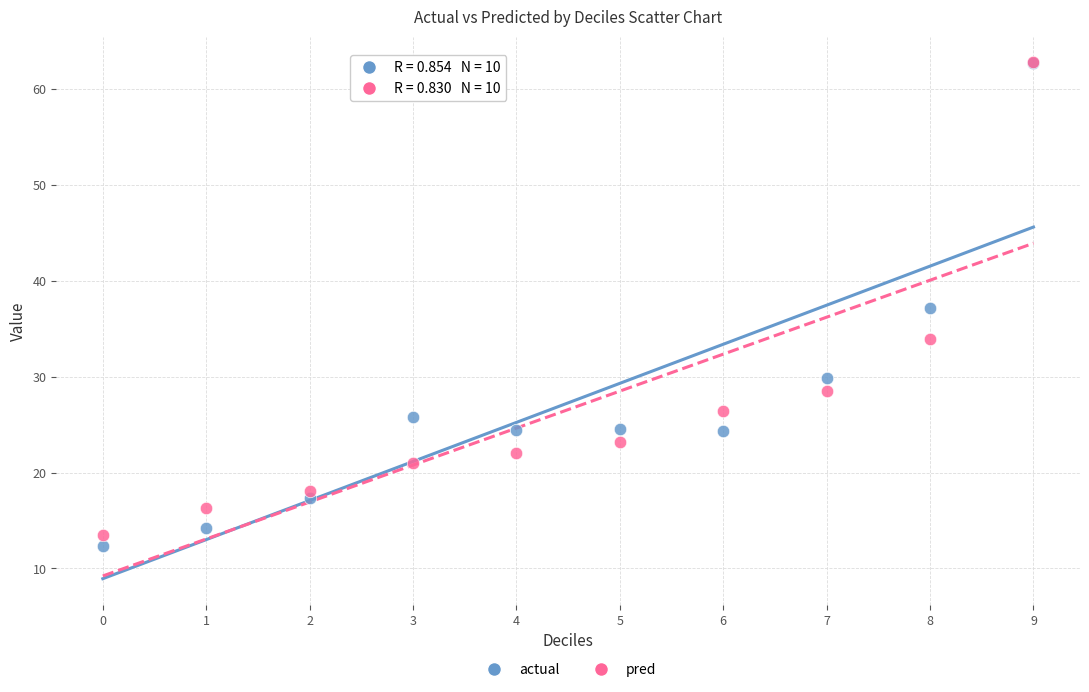

What are all the series names shown in the legend?

actual, pred